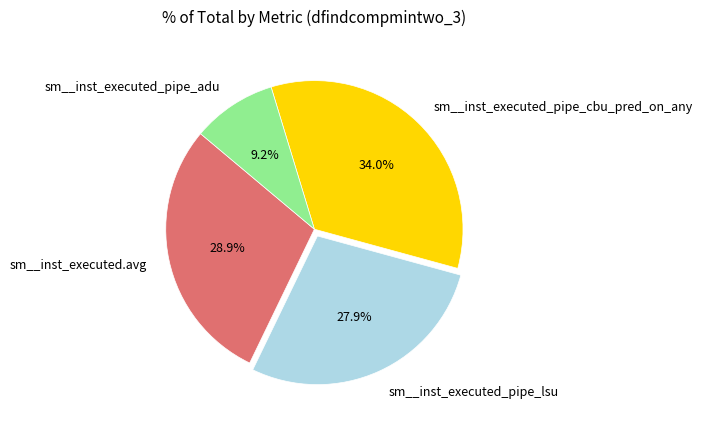

Is the sum of sm__inst_executed_pipe_adu and sm__inst_executed.avg greater than half?

No